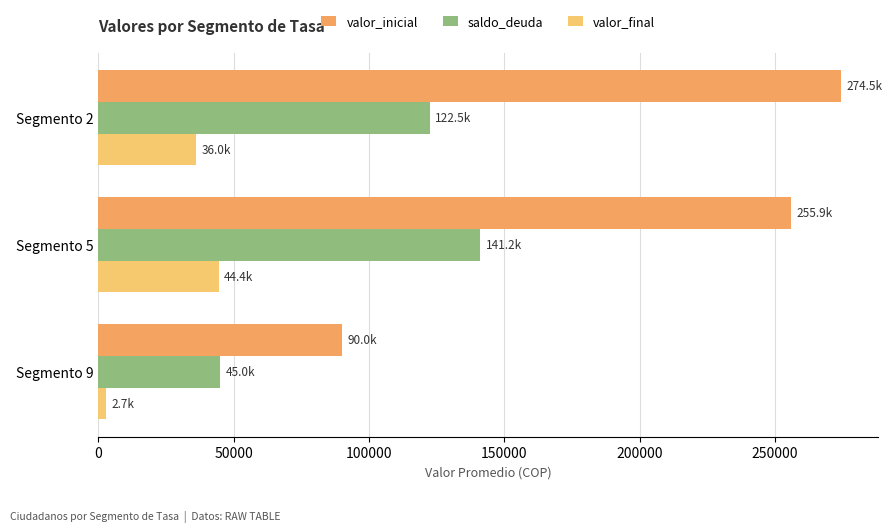

At which label is valor_inicial closest to 182263?

Segmento 5